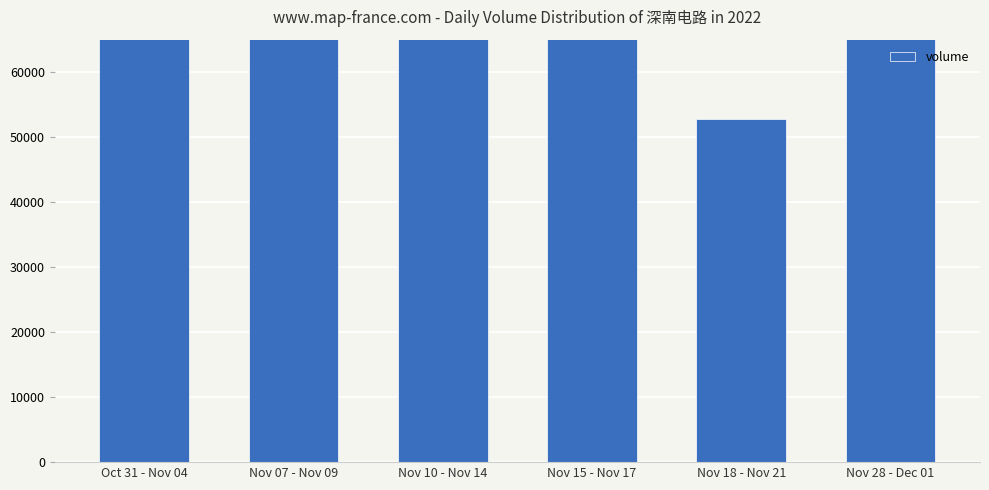

What is the label of the 2nd bar from the left?

Nov 07 - Nov 09